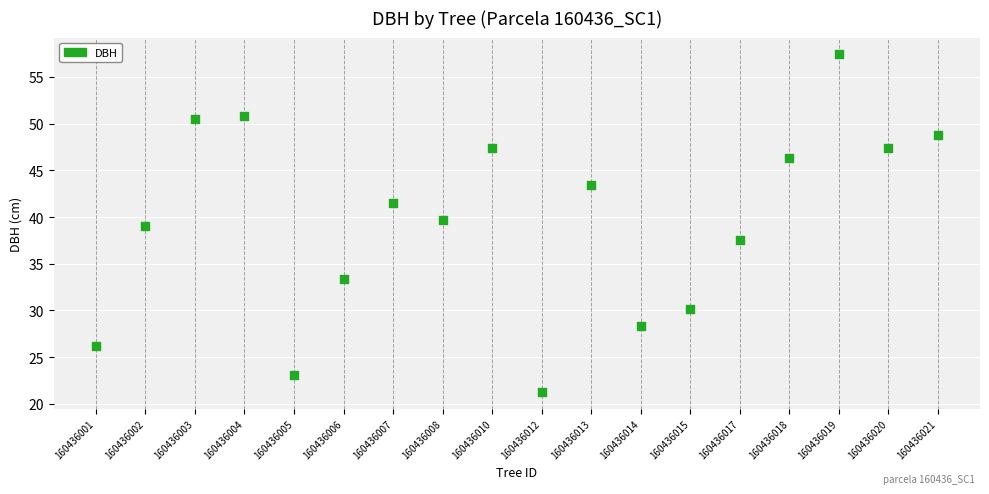

What is the range of X values (max minus min)?

17.0